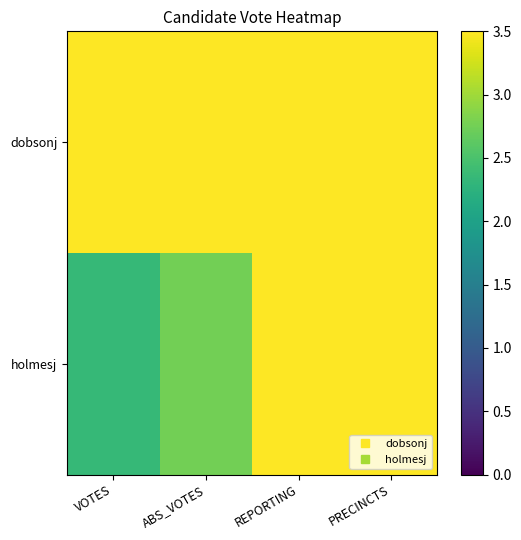

What is the difference between the highest and lowest values at ABS_VOTES?

0.8